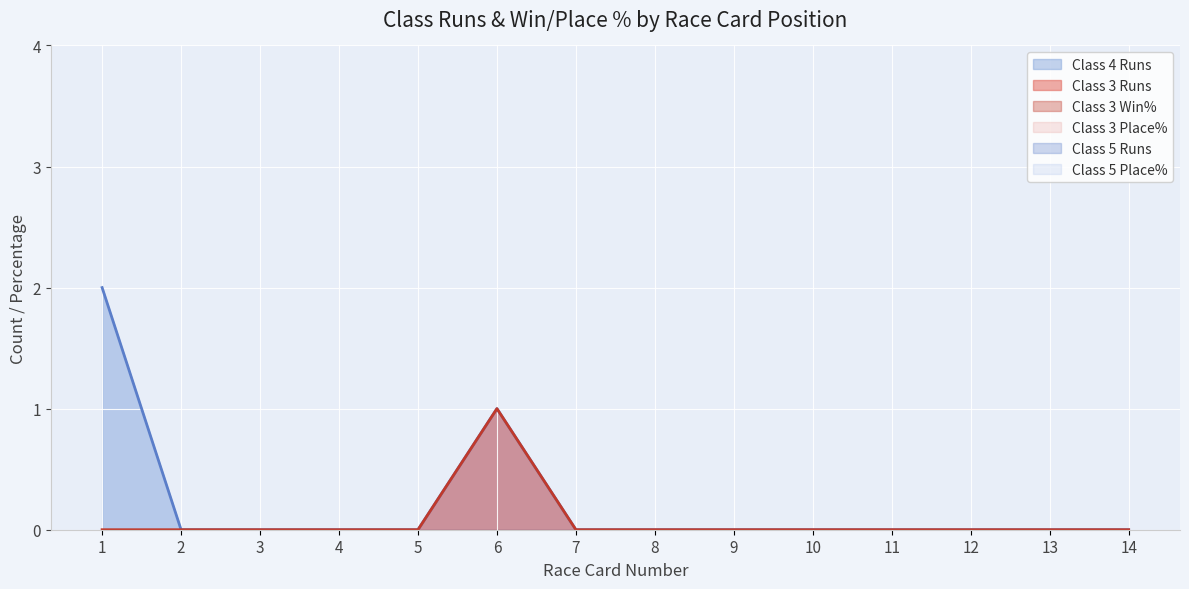

True or false: Class 5 Place% and Class 4 Runs cross at least once.

False